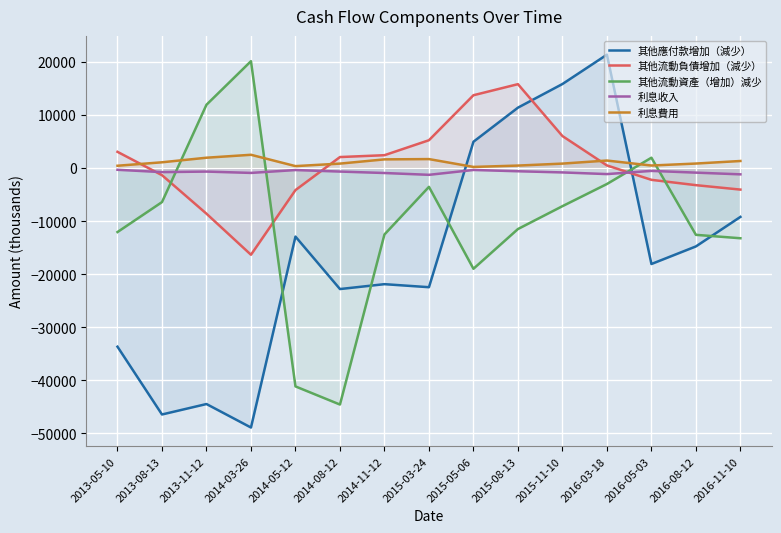

What position from the left is 2016-03-18?

12